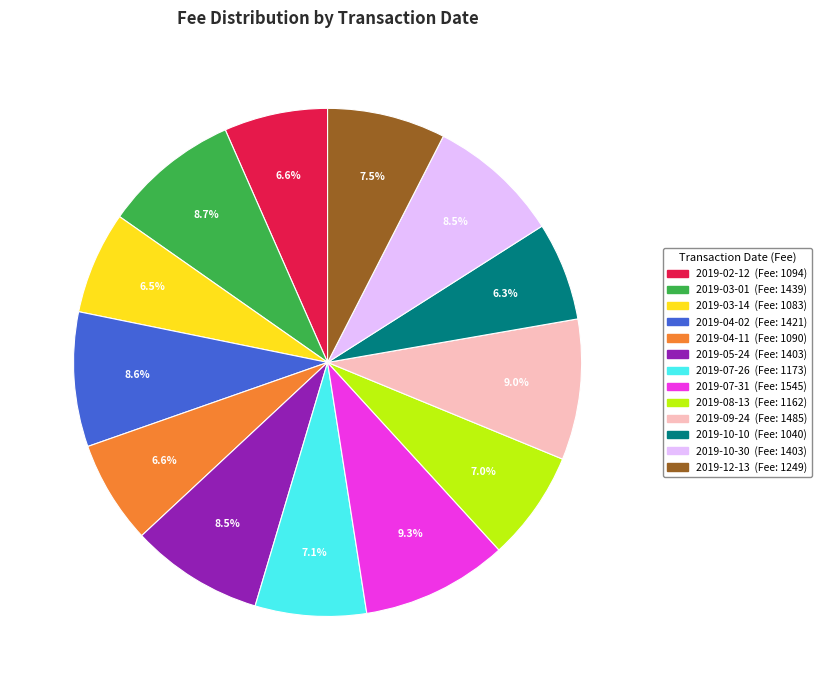

Combined, do 2019-05-24 (Fee: 1403) and 2019-09-24 (Fee: 1485) account for over 50%?

No